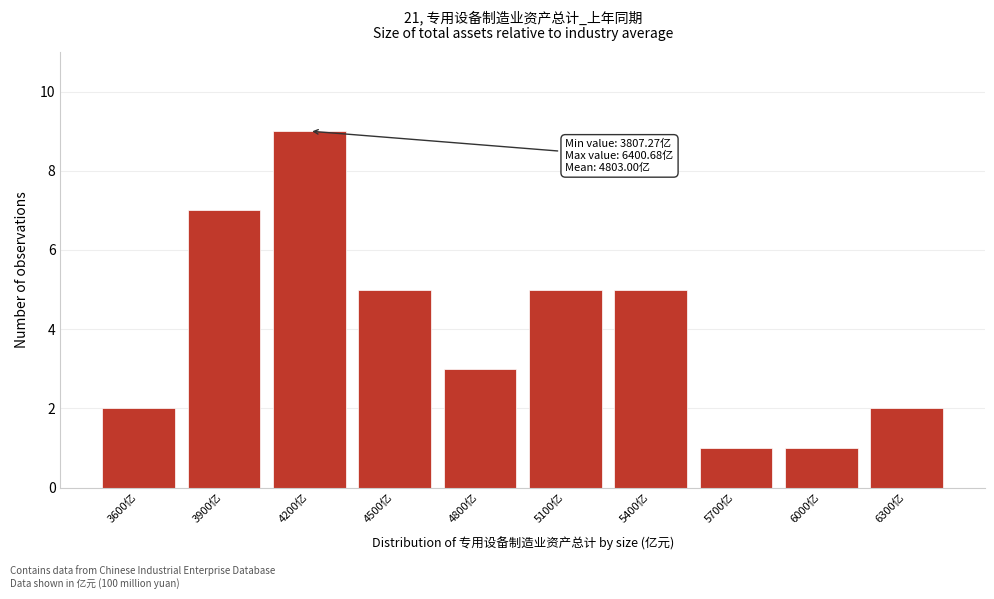

Reading left to right, what are all the values shown in this chart?

2	7	9	5	3	5	5	1	1	2